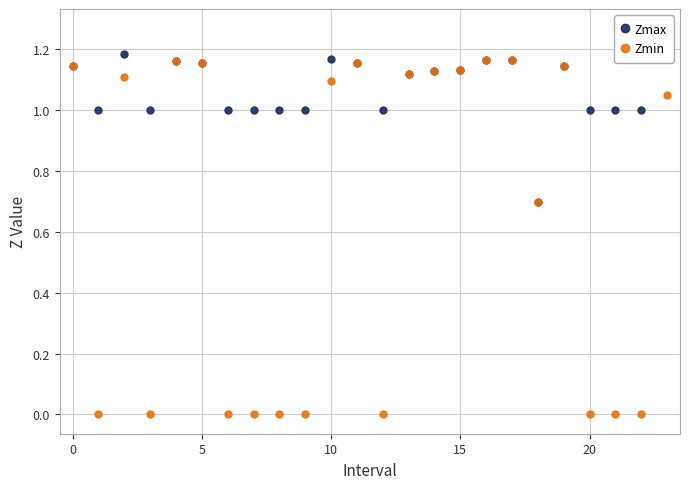

The value of Zmin at 22 is 0.7. True or false?

False